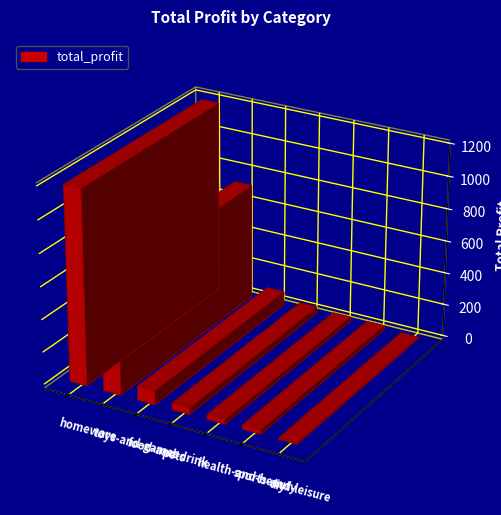

The chart shows a value of 26.5 at sports-and-leisure. True or false?

True